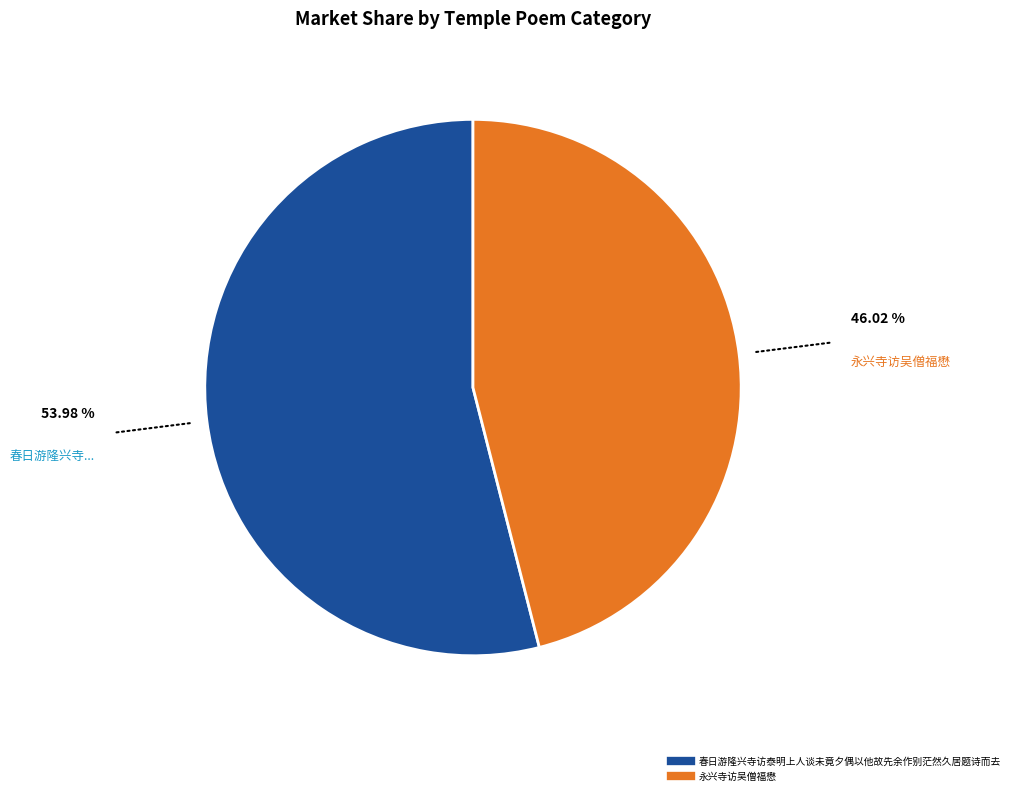

Which slice is the largest?

春日游隆兴寺访泰明上人谈未竟夕偶以他故先余作别茫然久居题诗而去